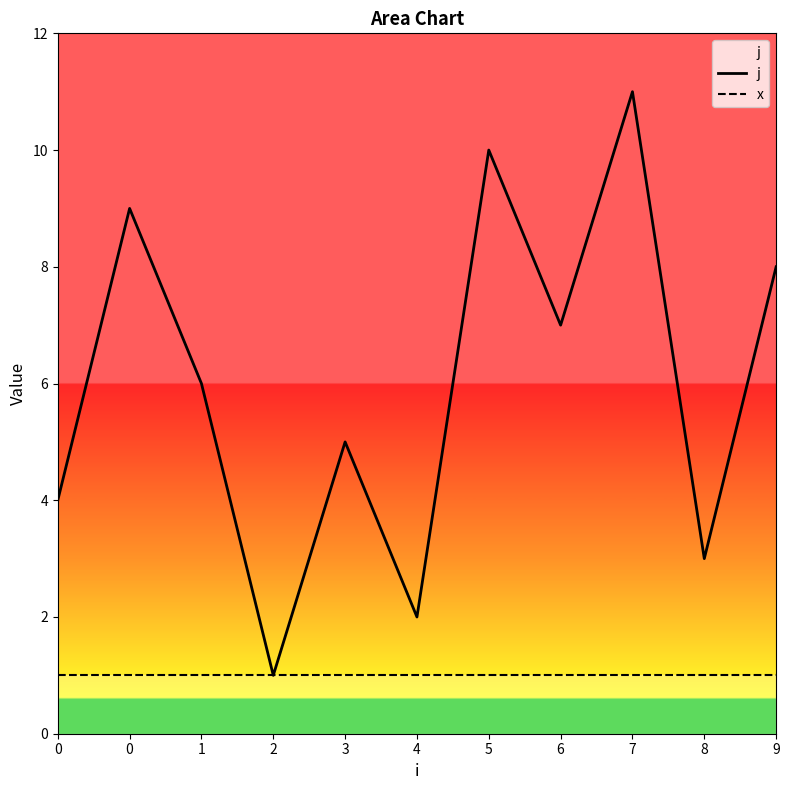

Reading left to right, what are all the values shown in this chart?

j: 4	9	6	1	5	2	10	7	11	3	8
x: 1	1	1	1	1	1	1	1	1	1	1